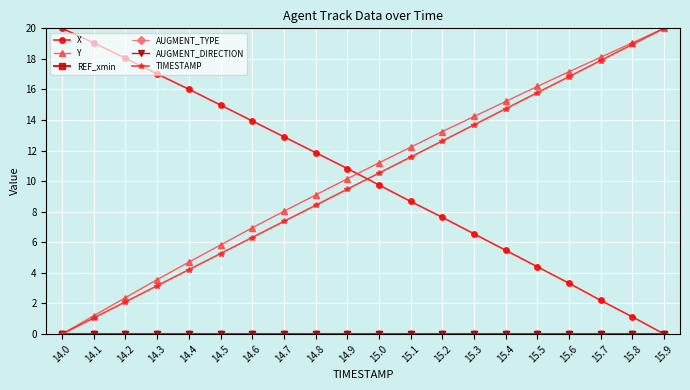

At which label does X reach its minimum?

15.9